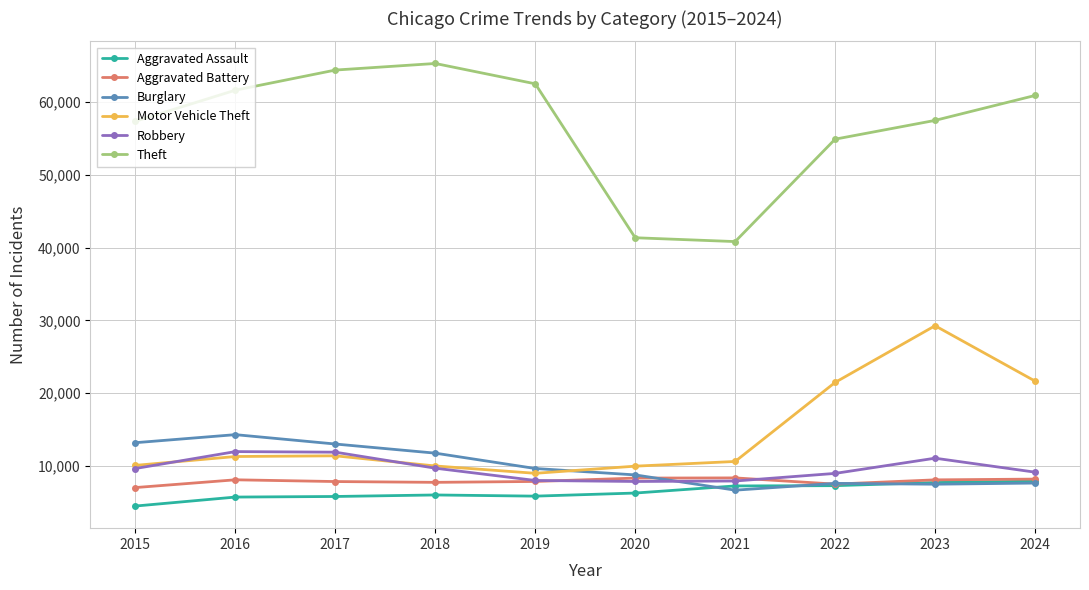

What is the difference between the Robbery values at 2015 and 2016?

2322